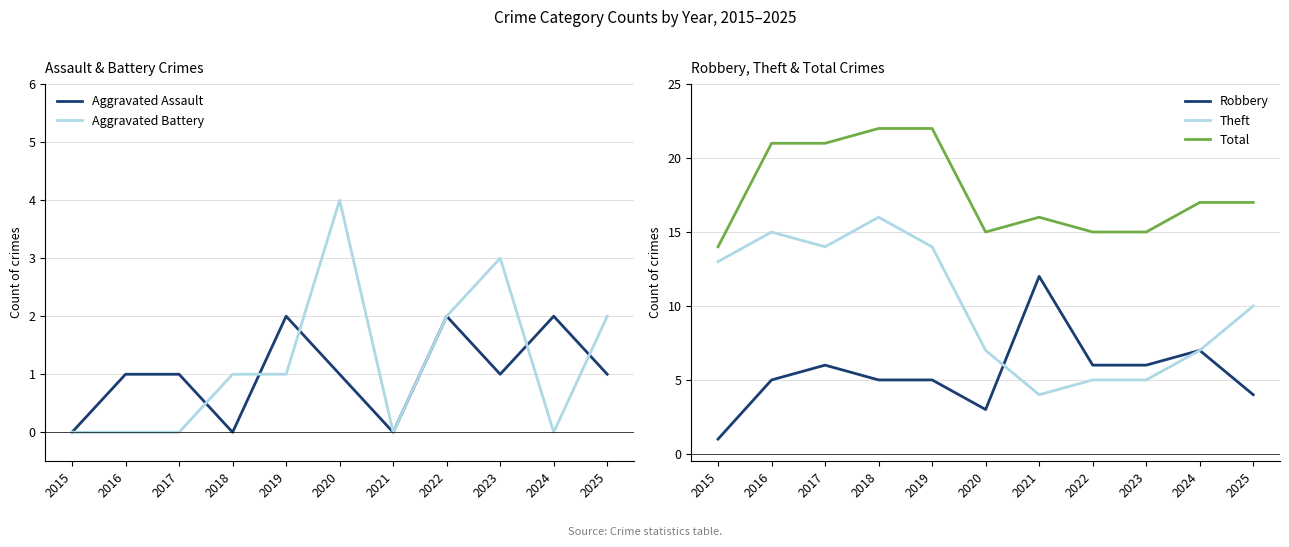

At which category does Robbery reach its first local valley?

2020